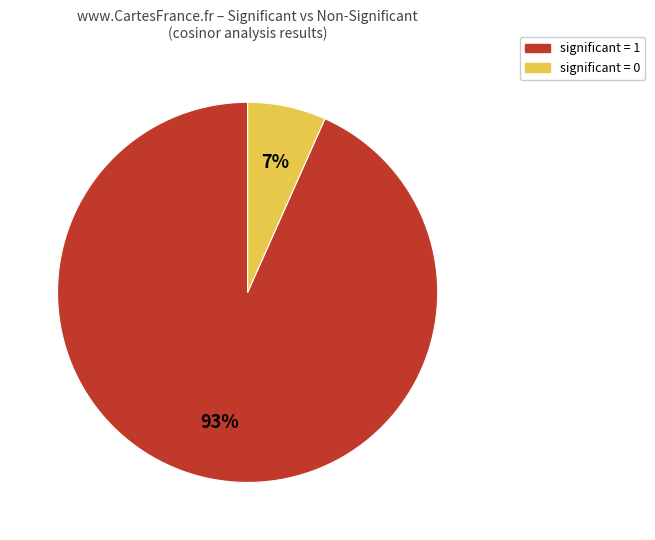

Is the sum of significant = 0 and significant = 1 greater than half?

Yes